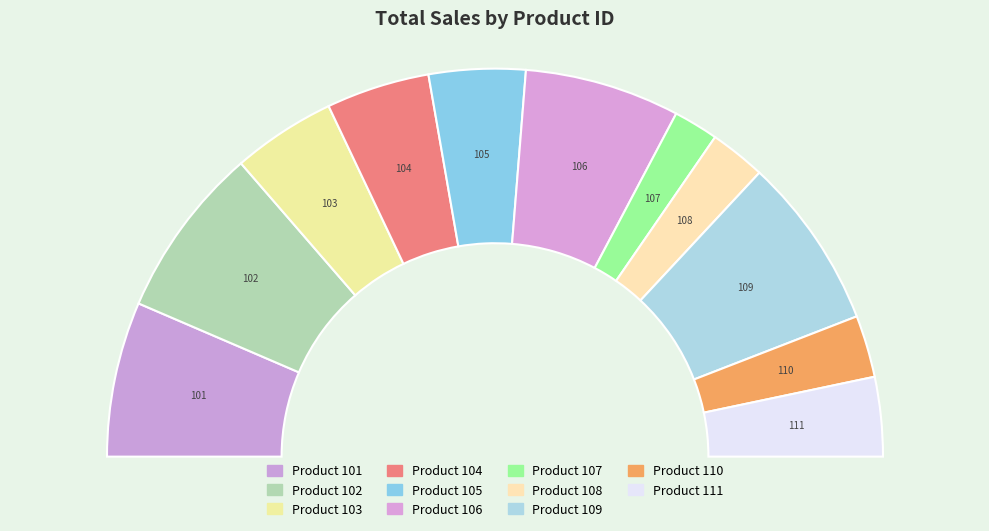

Does 105 account for over 50% of the chart?

No